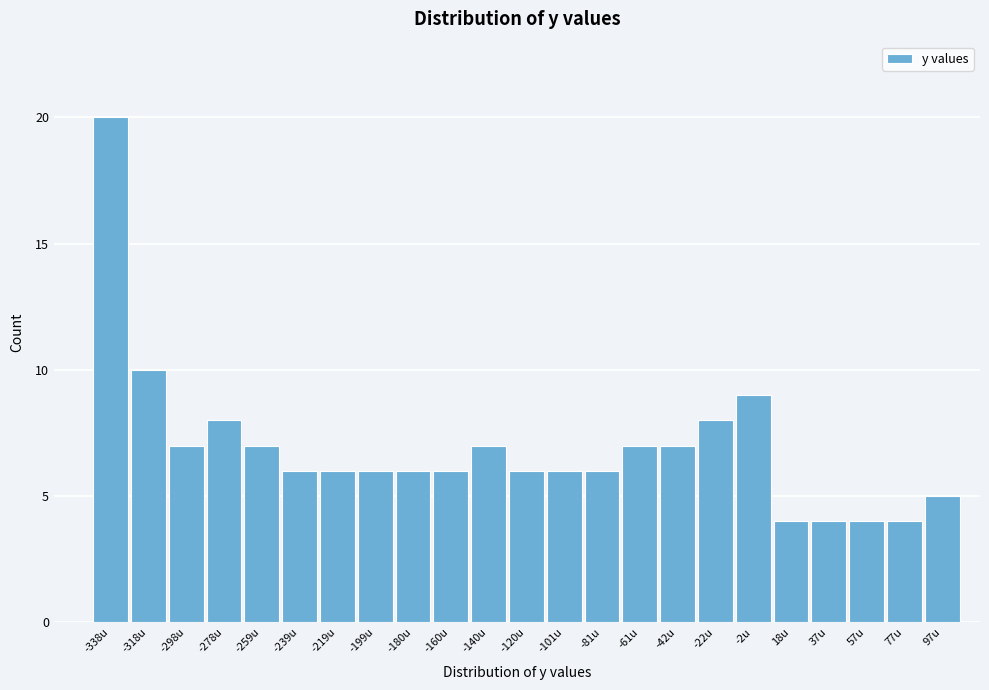

Reading left to right, list all the values displayed in this chart.

-338u=20	-318u=10	-298u=7	-278u=8	-259u=7	-239u=6	-219u=6	-199u=6	-180u=6	-160u=6	-140u=7	-120u=6	-101u=6	-81u=6	-61u=7	-42u=7	-22u=8	-2u=9	18u=4	37u=4	57u=4	77u=4	97u=5